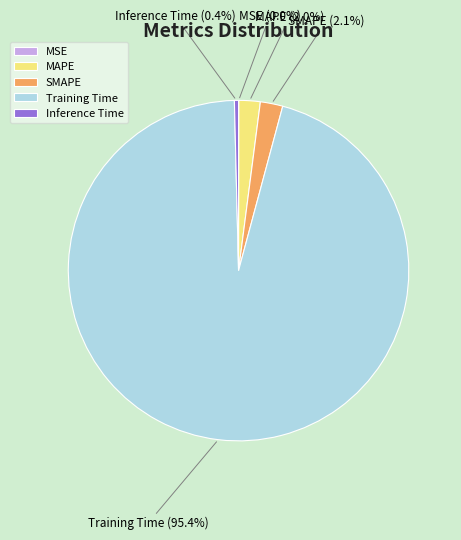

Does Training Time represent more than half of the total?

Yes